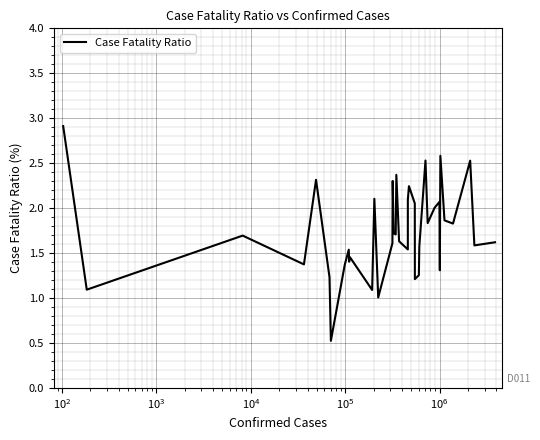

What is the minimum value shown in the chart?

0.5